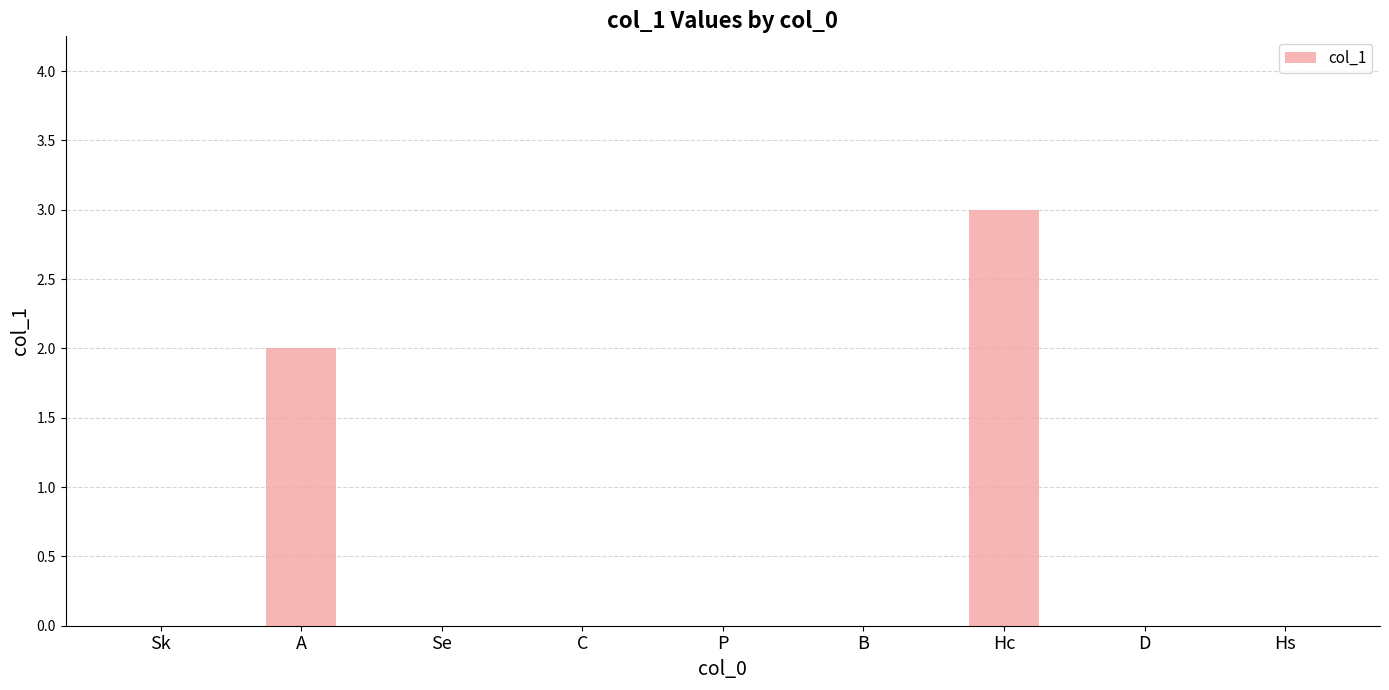

What is the sum of all values?

5